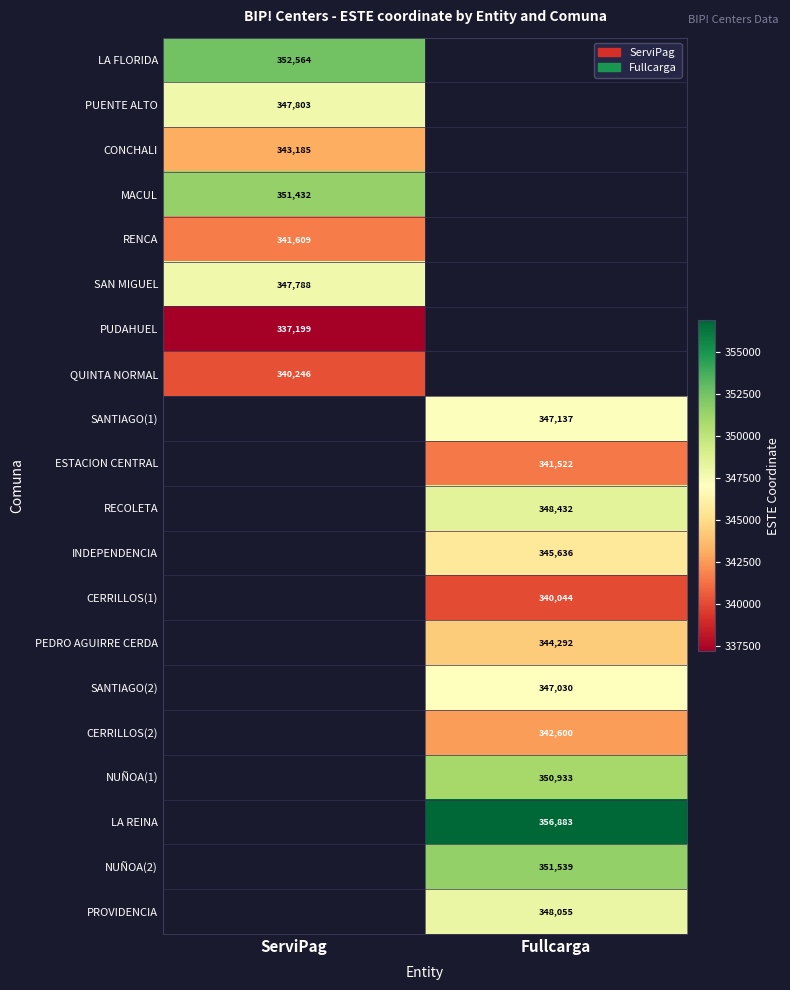

True or false: NUÑOA(2) has a value of 110670 at Fullcarga.

False